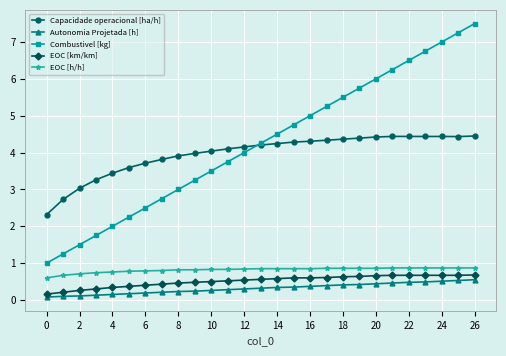

True or false: Autonomia Projetada [h] and EOC [h/h] intersect in this chart.

False